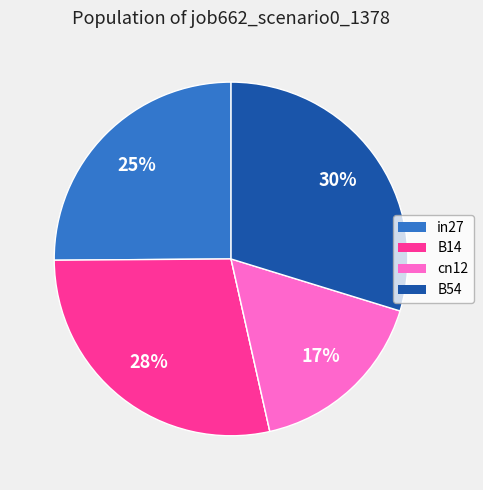

Does any single category account for the majority?

No